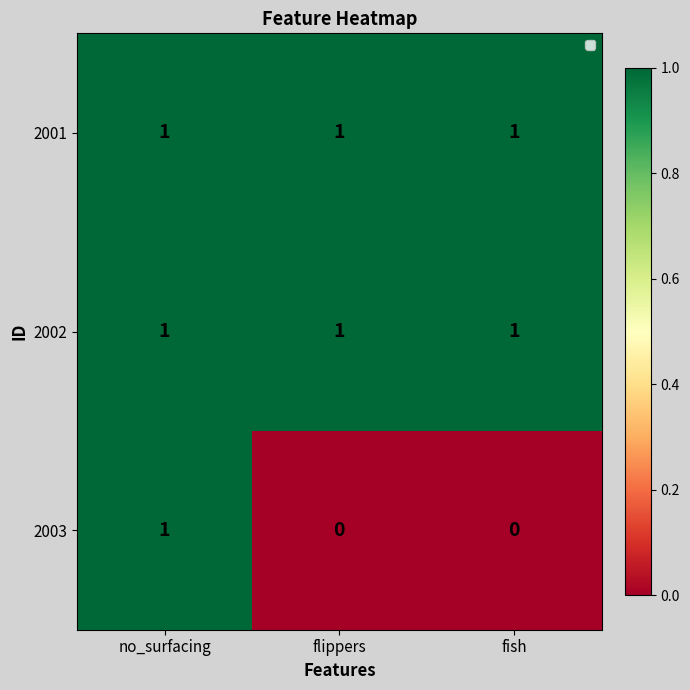

Which series has the widest spread of values?

2003